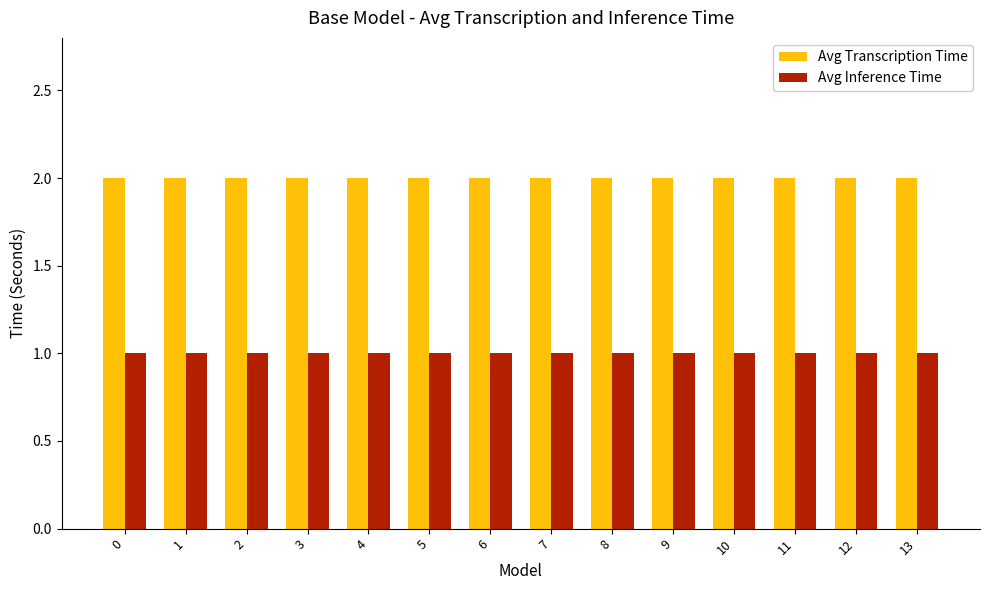

How many bars are there in total?

28